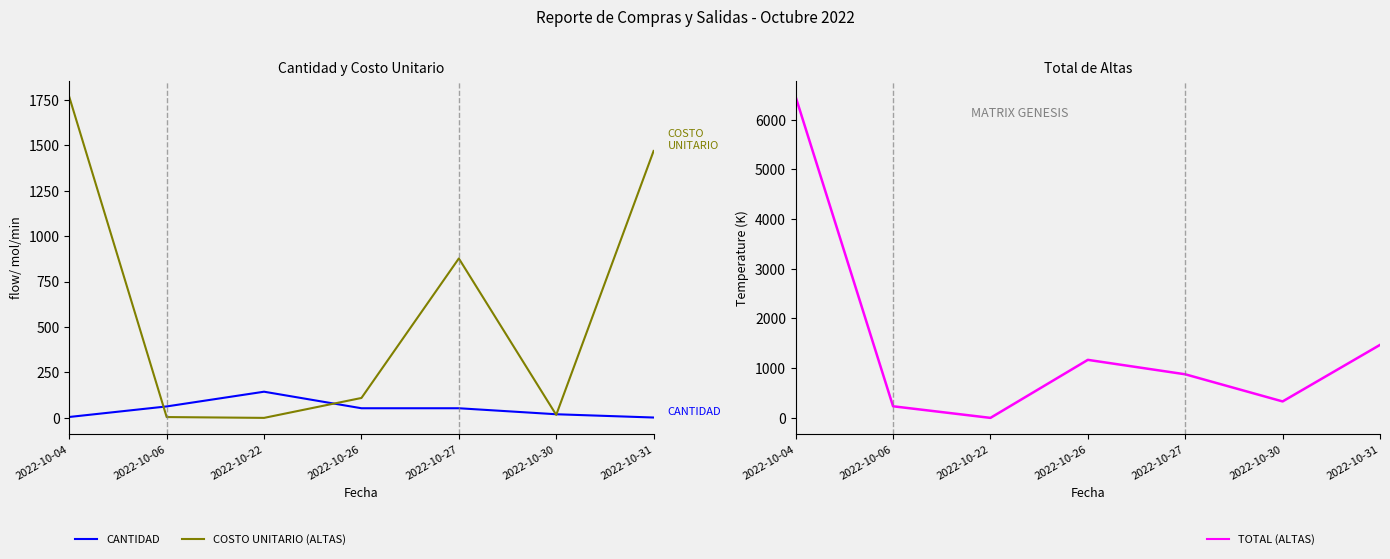

True or false: TOTAL (ALTAS) and COSTO UNITARIO (ALTAS) cross at least once.

False